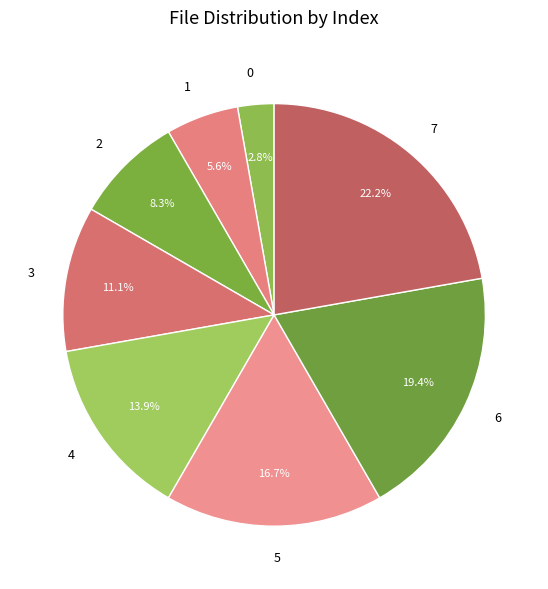

To the nearest percent, what is the average slice percentage?

12%